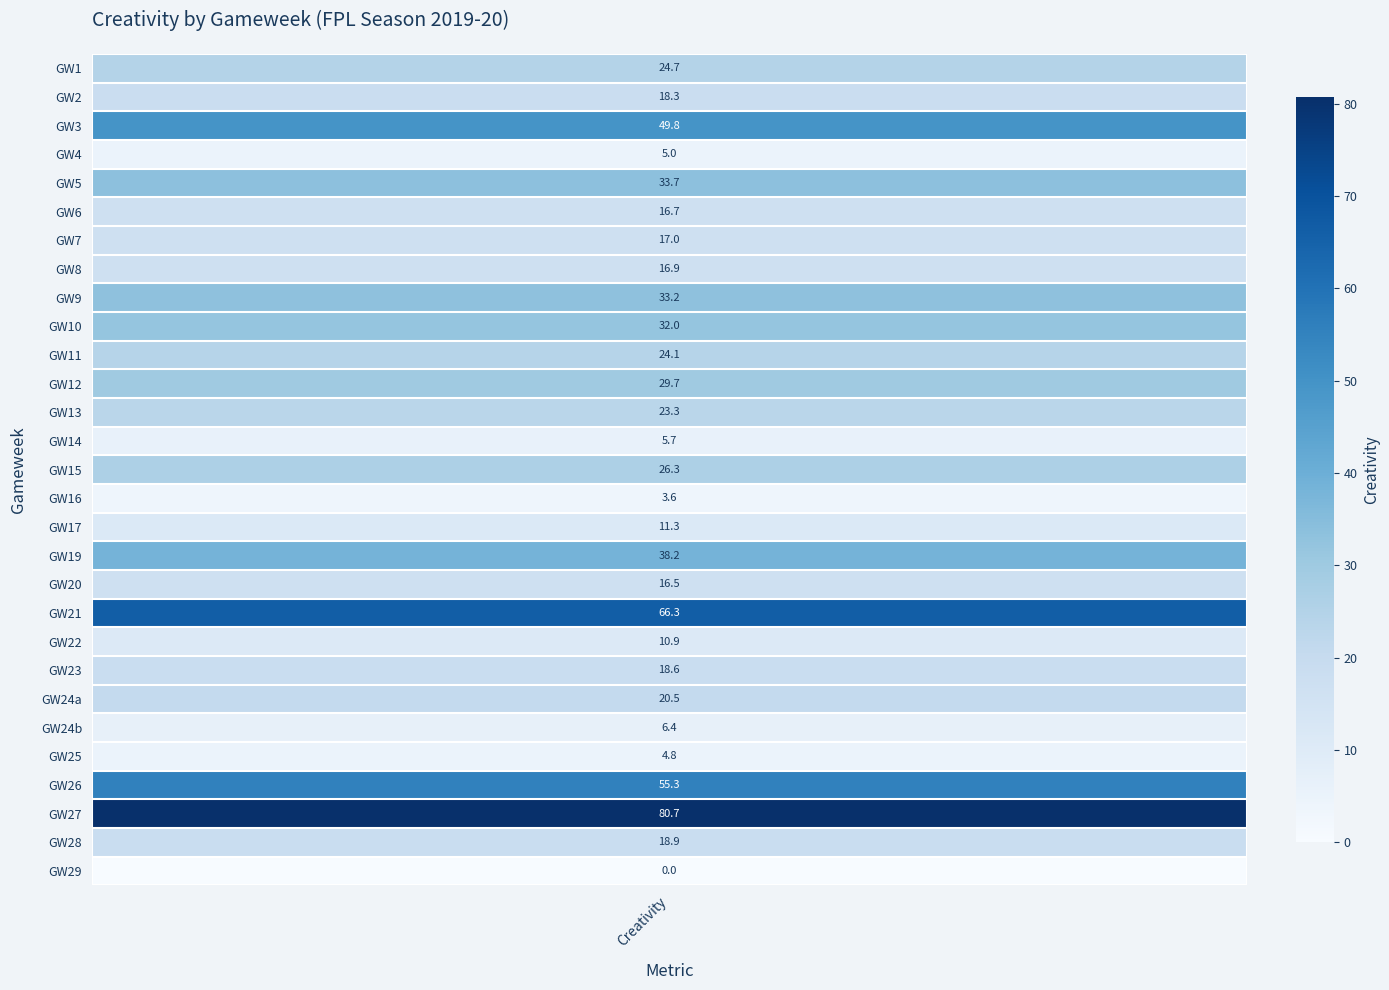

True or false: 0 has a value of 24.1 at 10.

True